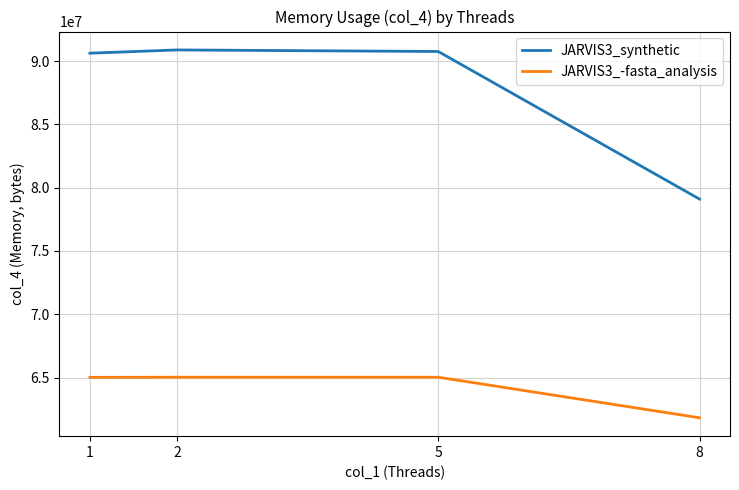

True or false: JARVIS3_synthetic and JARVIS3_-fasta_analysis intersect in this chart.

False